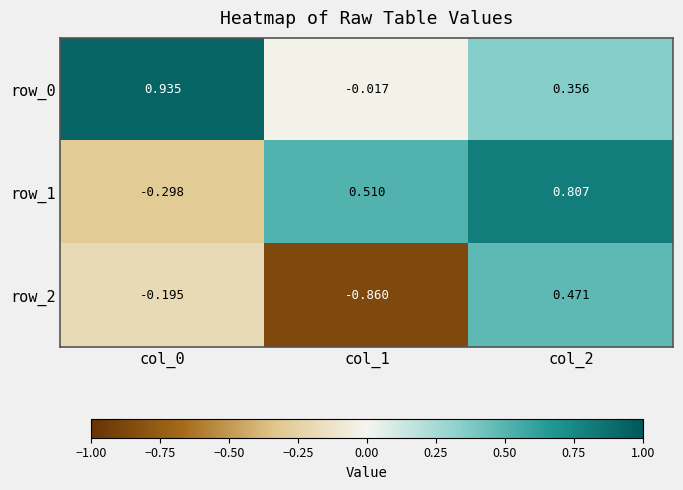

What is the difference between the row_2 values at col_0 and col_1?

0.7